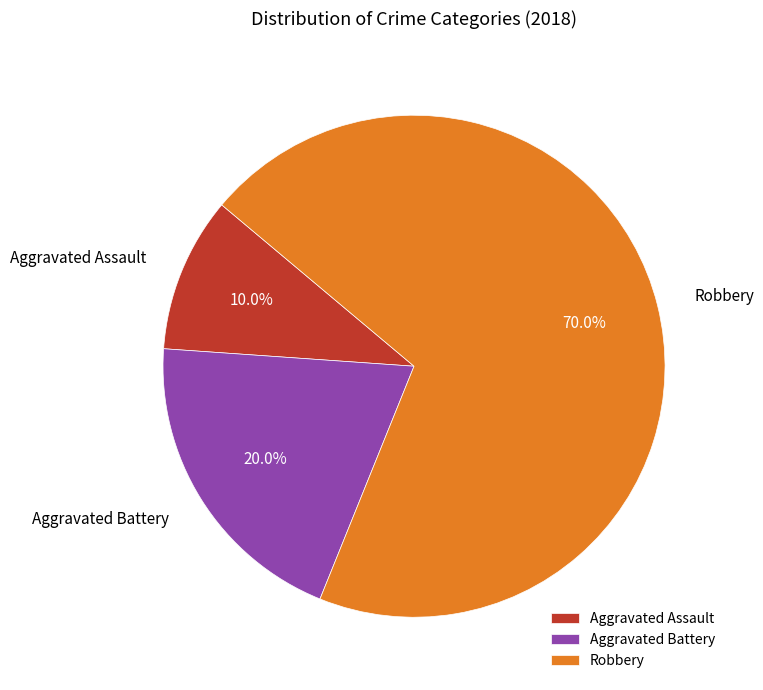

Approximately how many times larger is the value at Aggravated Battery compared to Robbery?

0.3